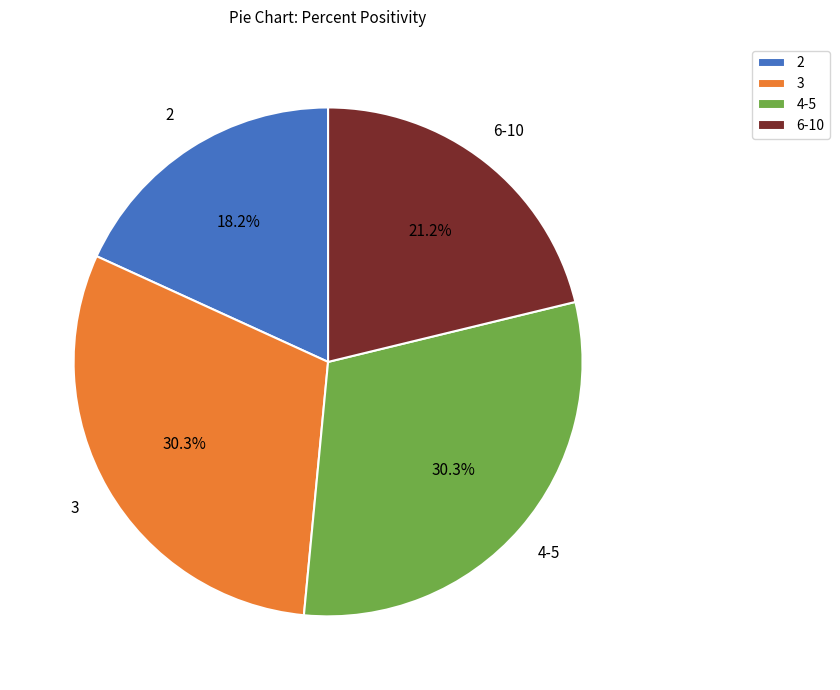

Does any single category account for the majority?

No